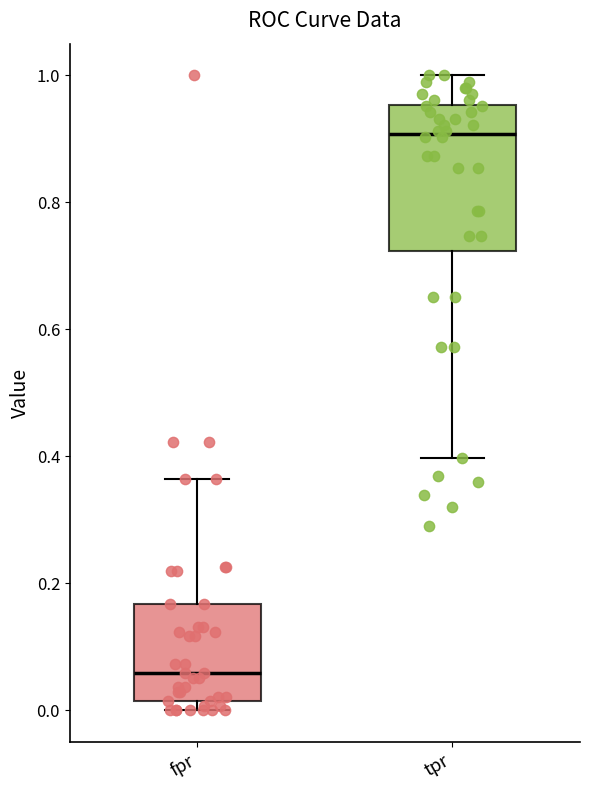

Reading left to right, read every box against the y-axis: the position of its median line, the range the box covers, and the ends of its whiskers. The values are not printed on the chart, so give them approximately, as read against the axis.

fpr: median 0.06, box 0.02 to 0.16, whiskers 0.00 to 0.36
tpr: median 0.90, box 0.72 to 0.96, whiskers 0.40 to 1.00